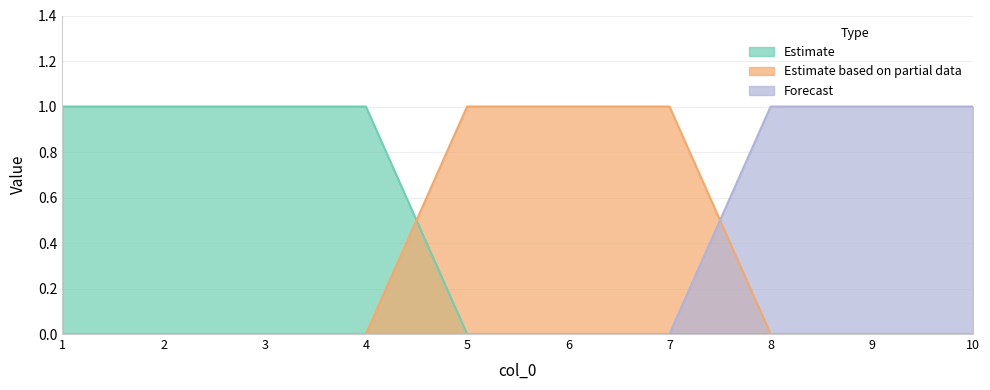

How many series are shown in this chart?

3